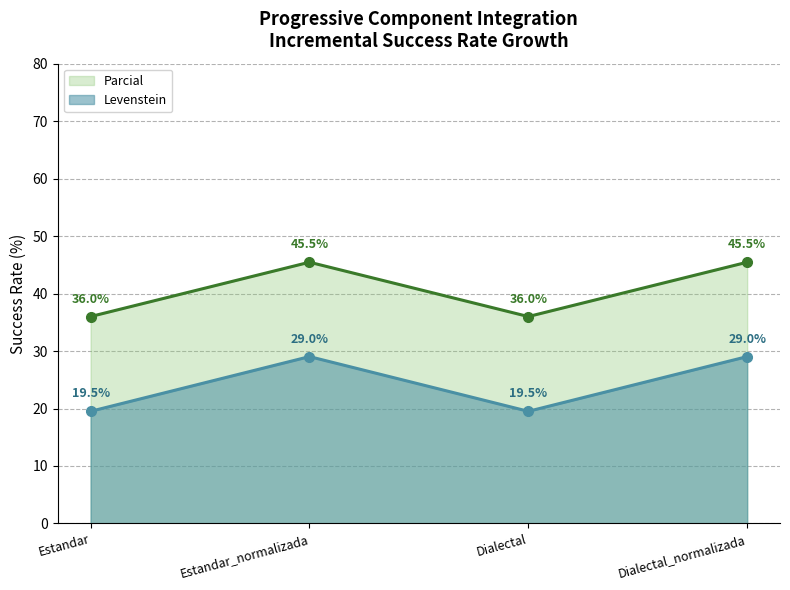

Does the chart display data point markers on the line(s)?

Yes